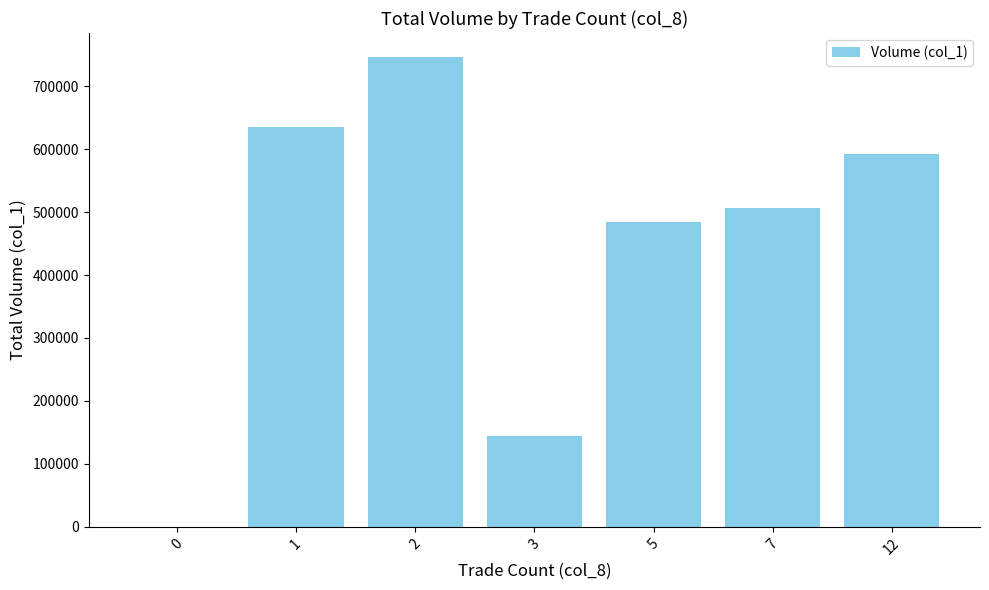

What is the sum of all values?

3109000